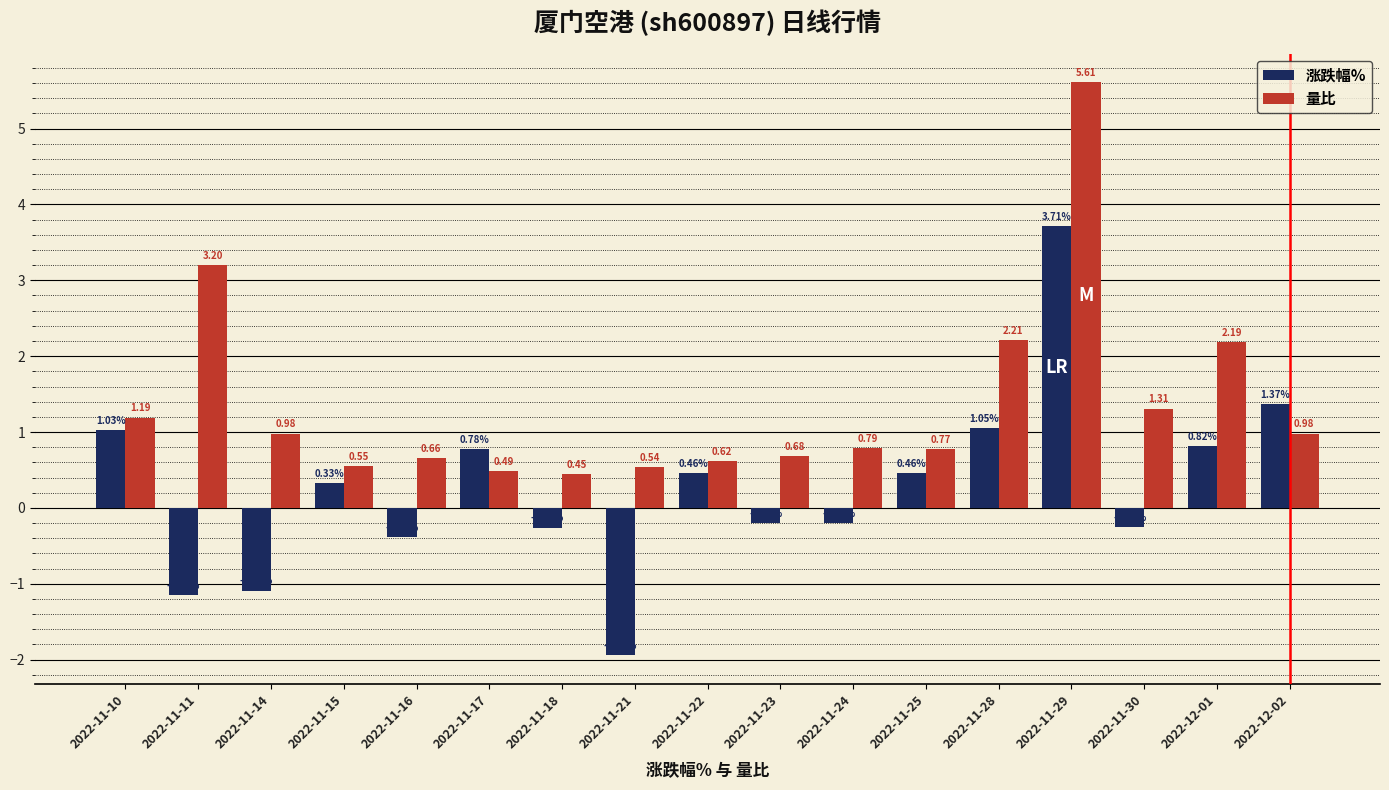

Is it true that 涨跌幅% equals 3.7 at 2022-11-29?

True